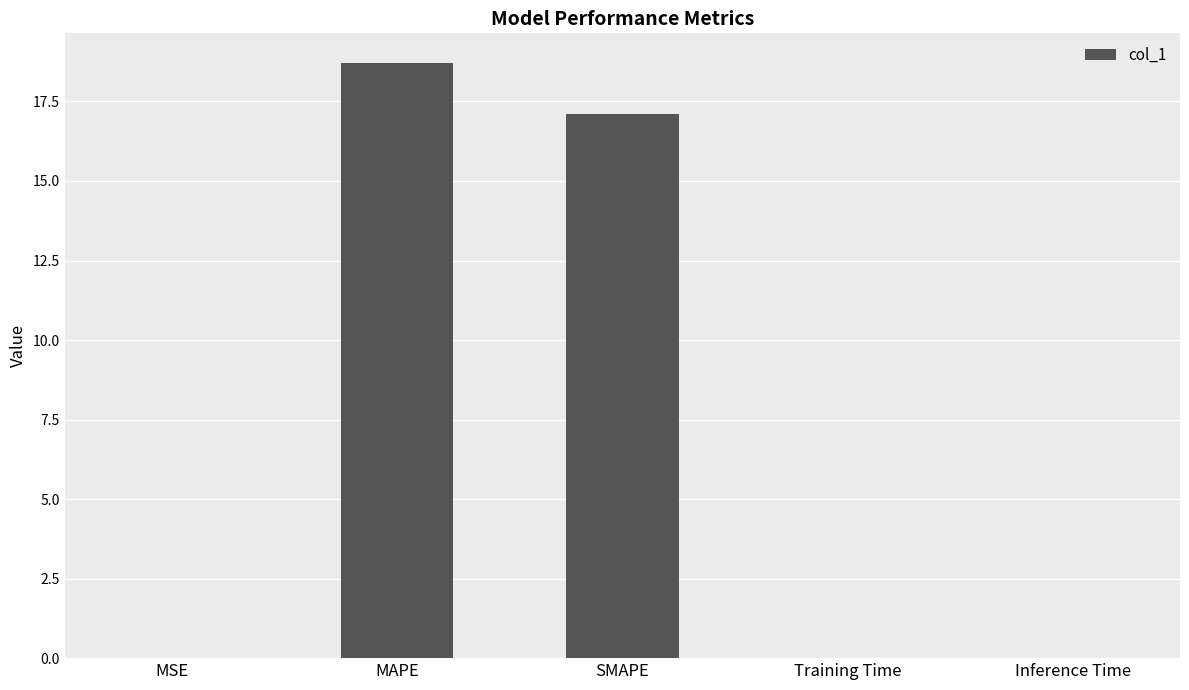

Are the bars grouped side by side (vs. stacked)?

No